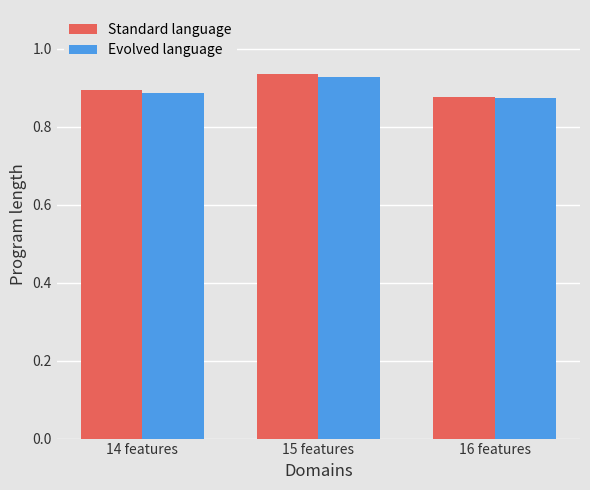

Between 15 features and 16 features, which series saw the biggest shift?

Standard language